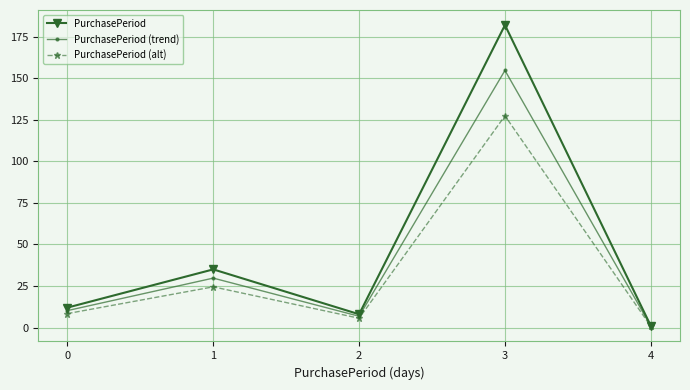

Which category has the lowest value across all series?

4